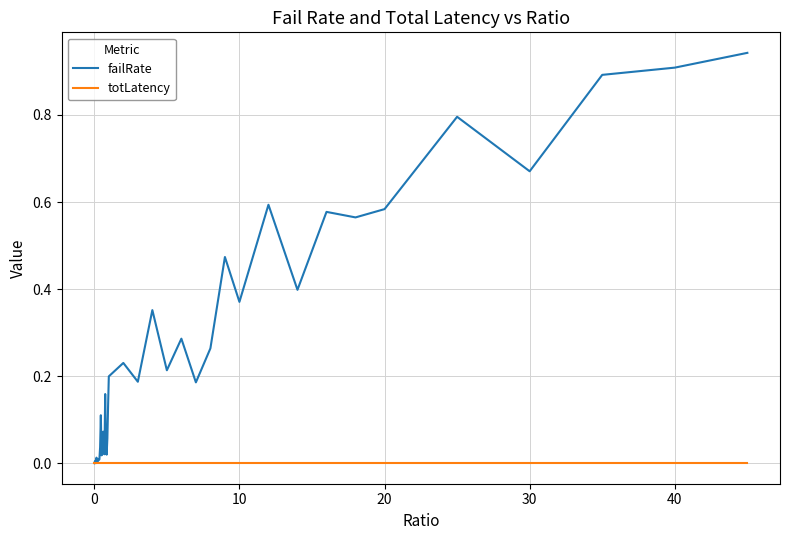

Which series has the largest total across all categories?

failRate